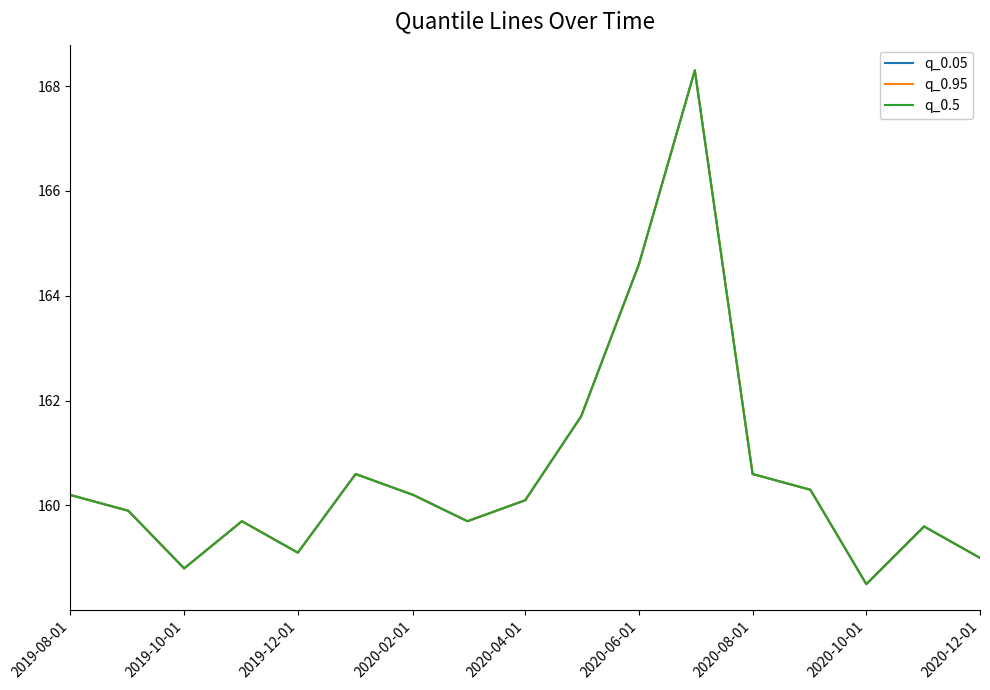

Is this an area chart (filled region under the line)?

No